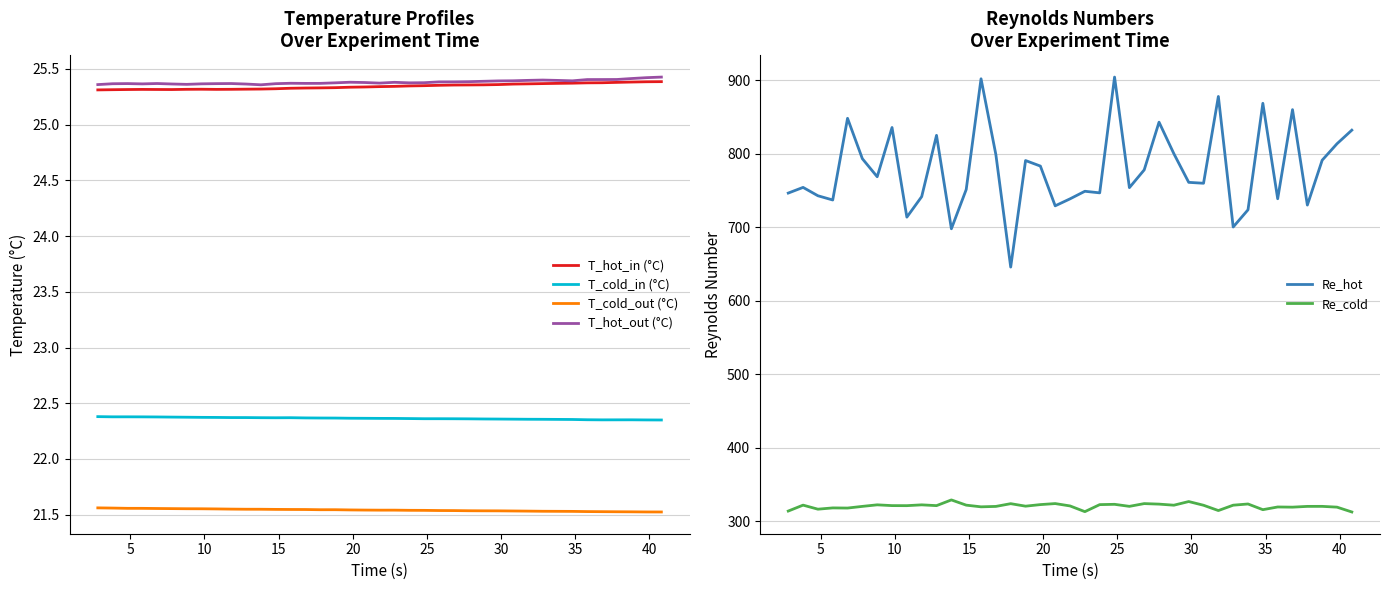

What is the value of the T_cold_out (°C) point at the 19th from the left?

21.5